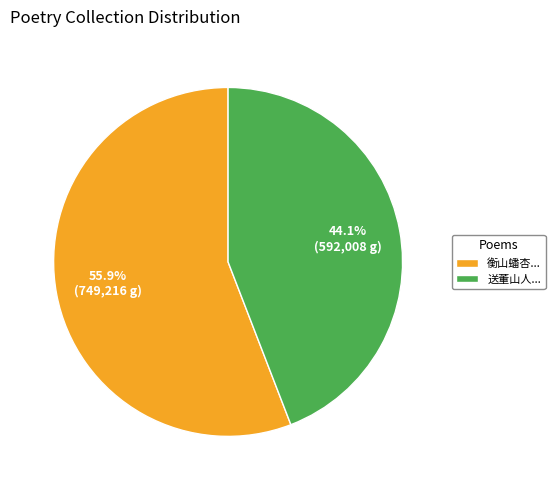

Which has a higher value, 送董山人... or 衡山蟠杏...?

衡山蟠杏...